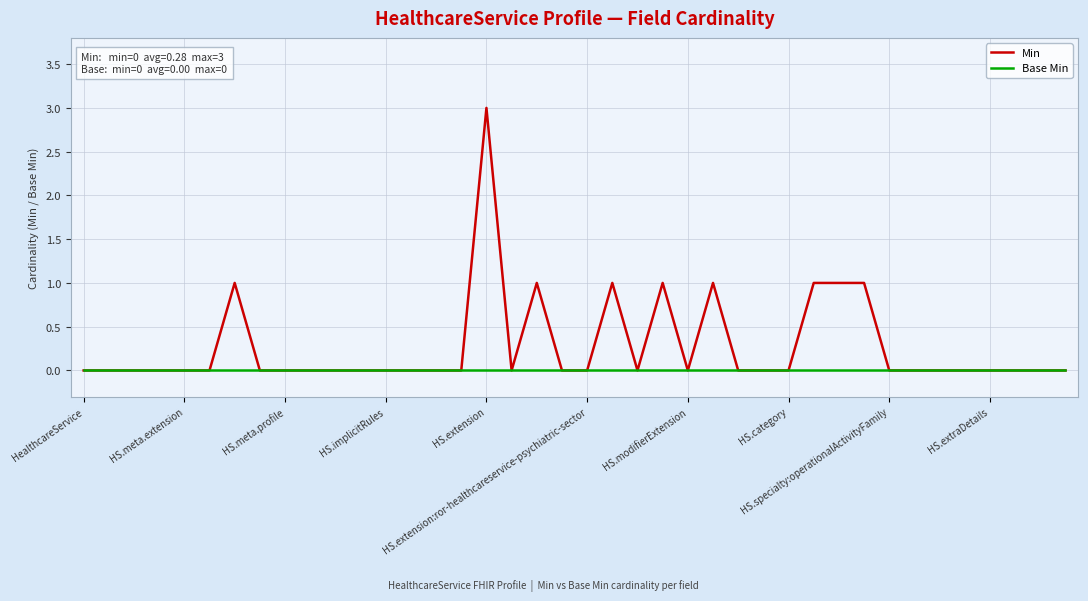

List the series in order of their overall mean, highest first.

Min, Base Min